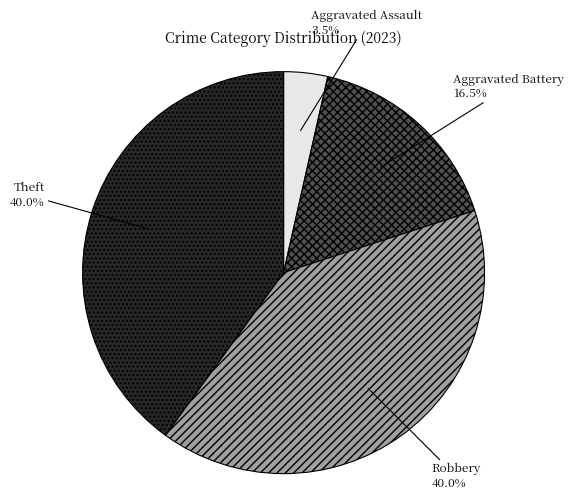

Is there any slice that represents more than half of the pie?

No